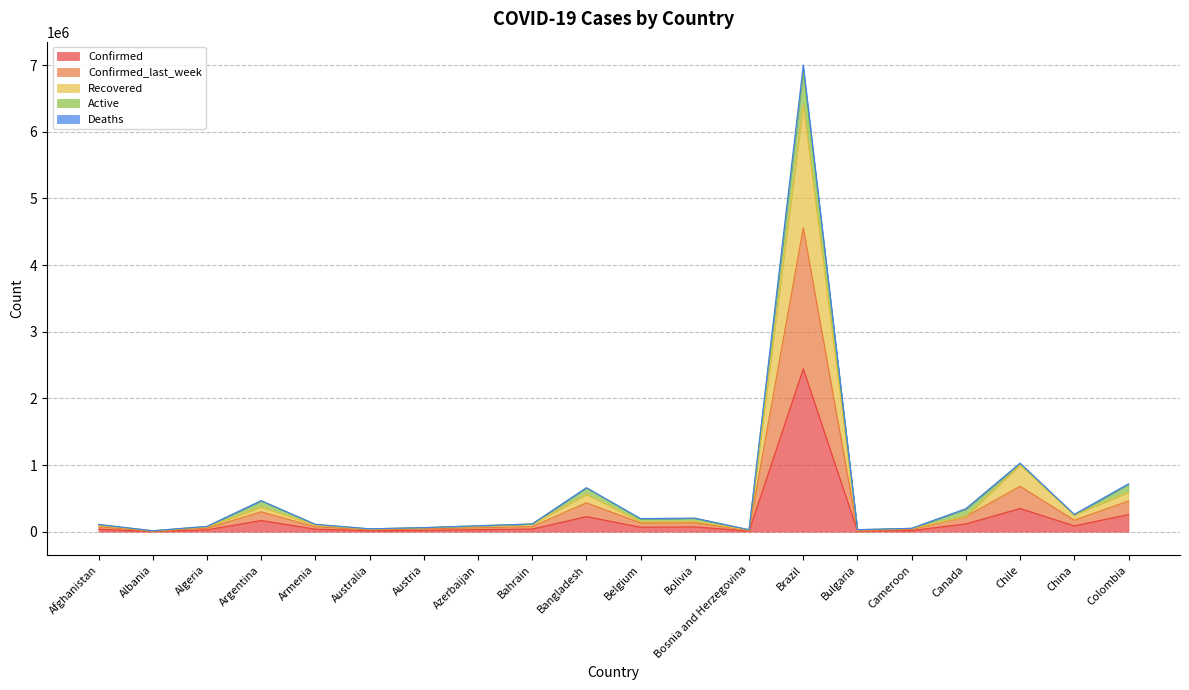

True or false: Deaths has a value of 106101 at Belgium.

False